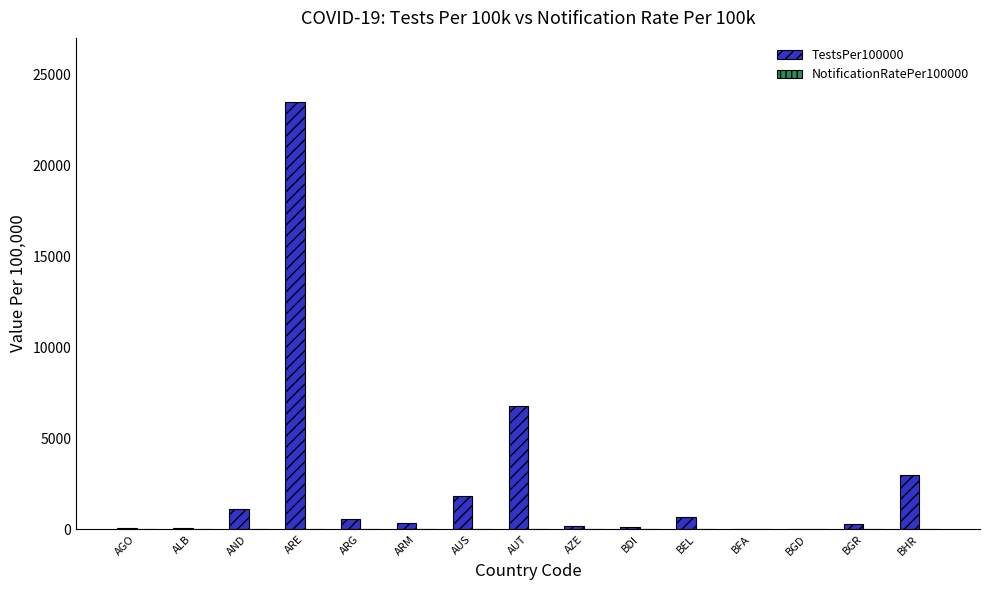

Is it true that TestsPer100000 equals 656.4 at AUS?

False